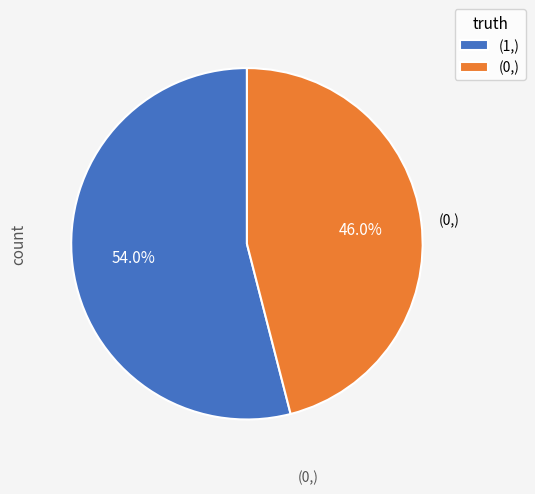

Count the number of slices in the pie.

2